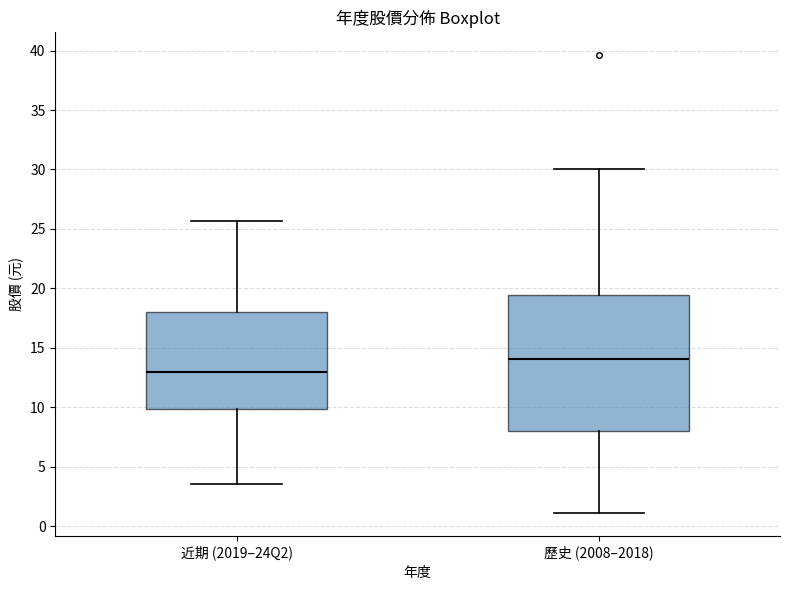

Reading left to right, read every box against the y-axis: the position of its median line, the range the box covers, and the ends of its whiskers. The values are not printed on the chart, so give them approximately, as read against the axis.

近期 (2019–24Q2): median 13.0, box 10.0 to 18.0, whiskers 3.5 to 25.5
歷史 (2008–2018): median 14.0, box 8.0 to 19.5, whiskers 1.0 to 30.0